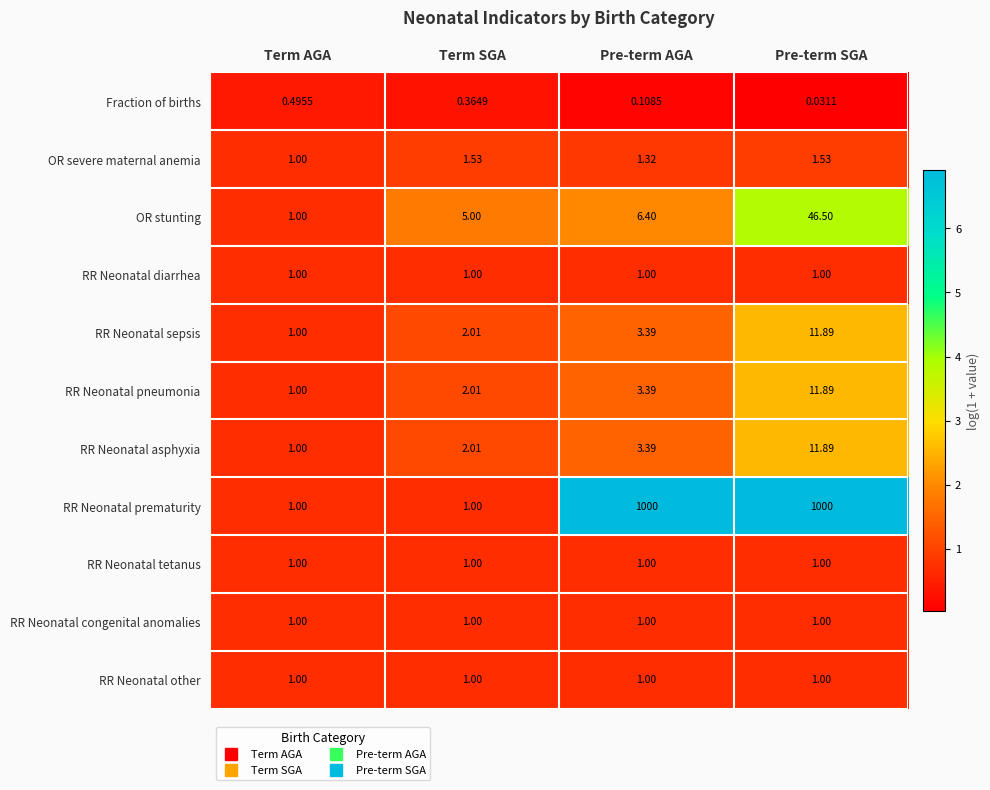

Which category has the lowest value across all series?

Pre-term SGA